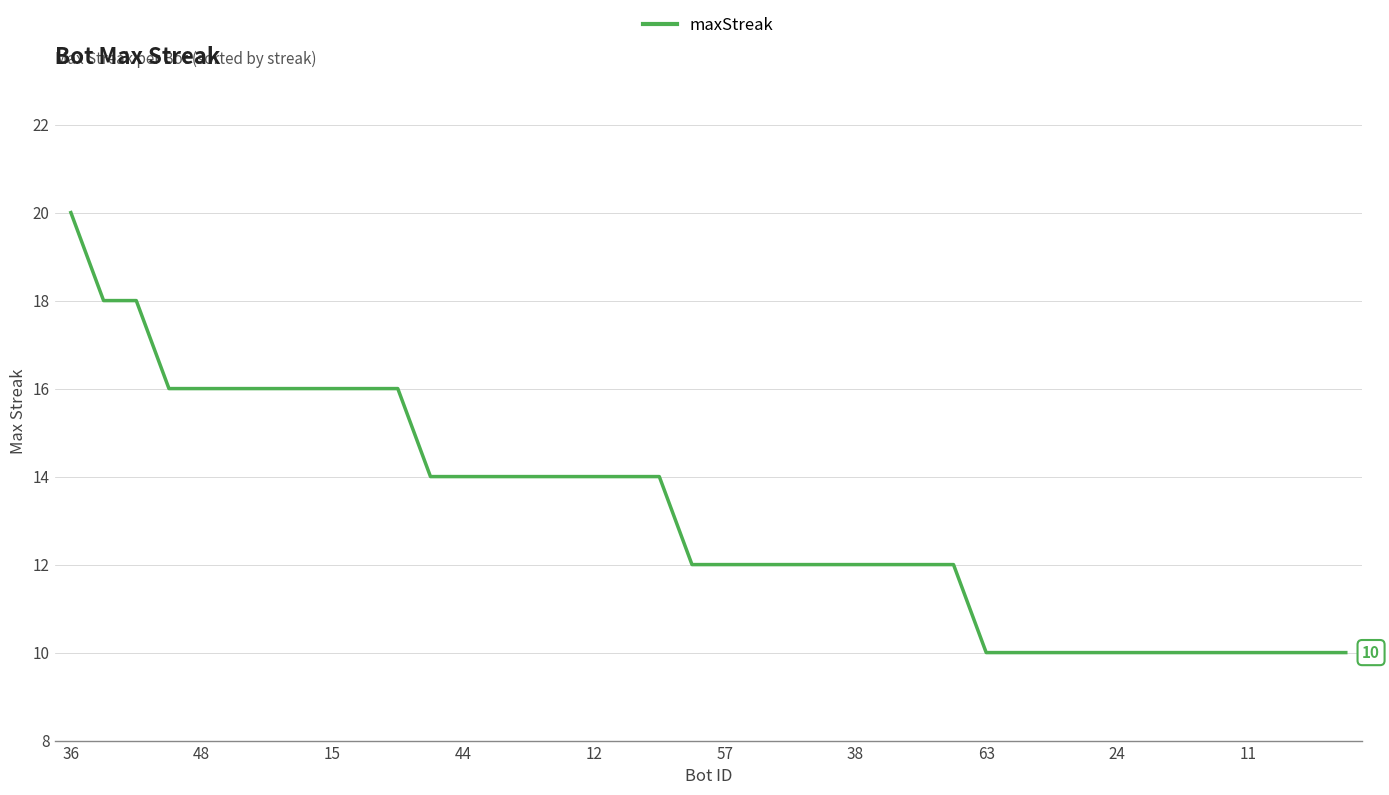

Count the number of categories in the chart.

40